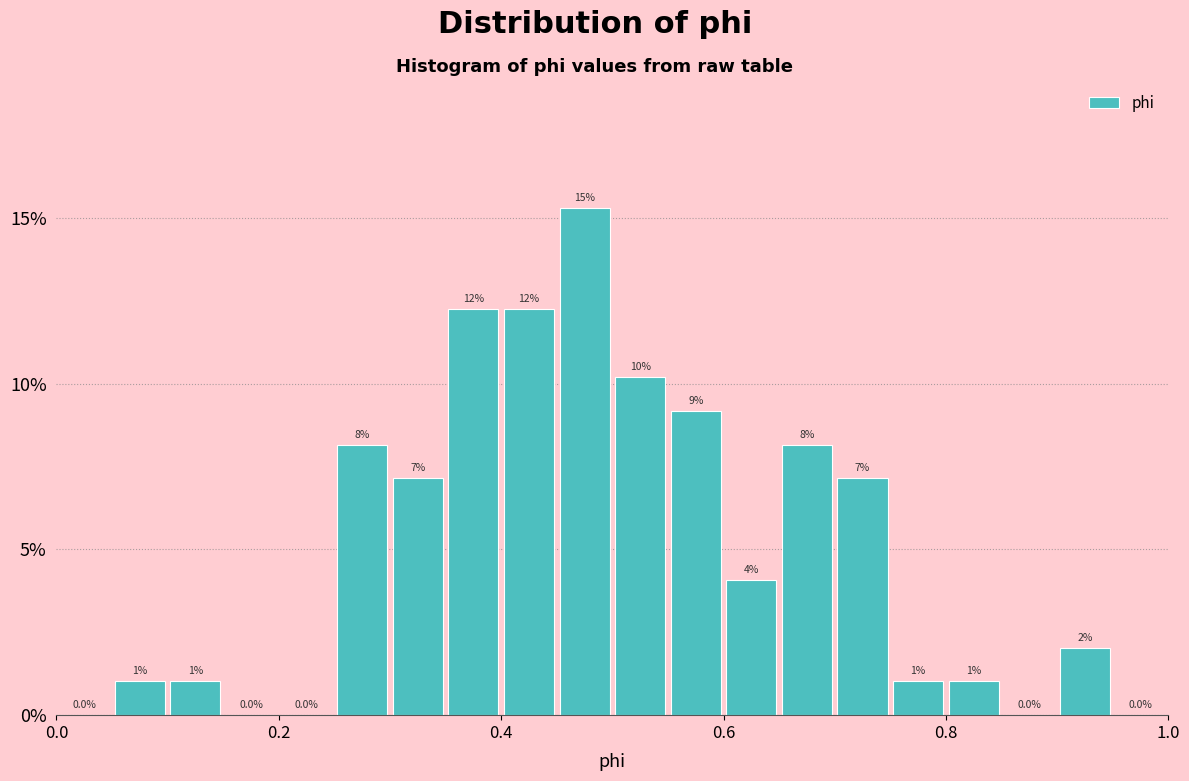

Read against the x-axis, roughly where is the centre of the tallest bar?

0.48